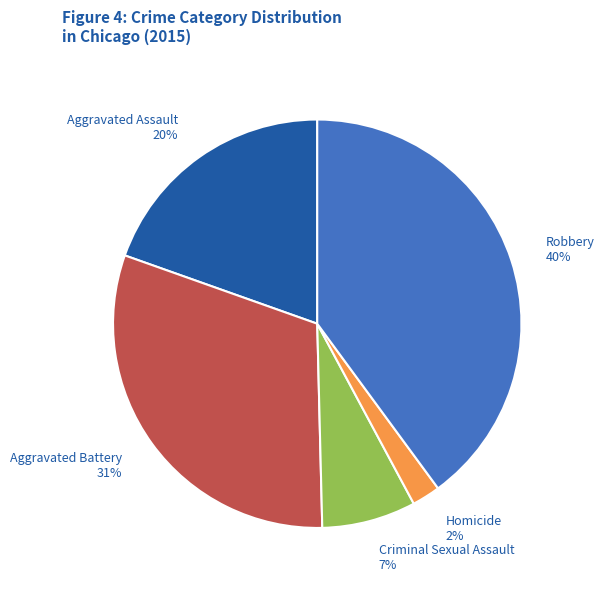

True or false: Robbery accounts for 40% of the total.

True